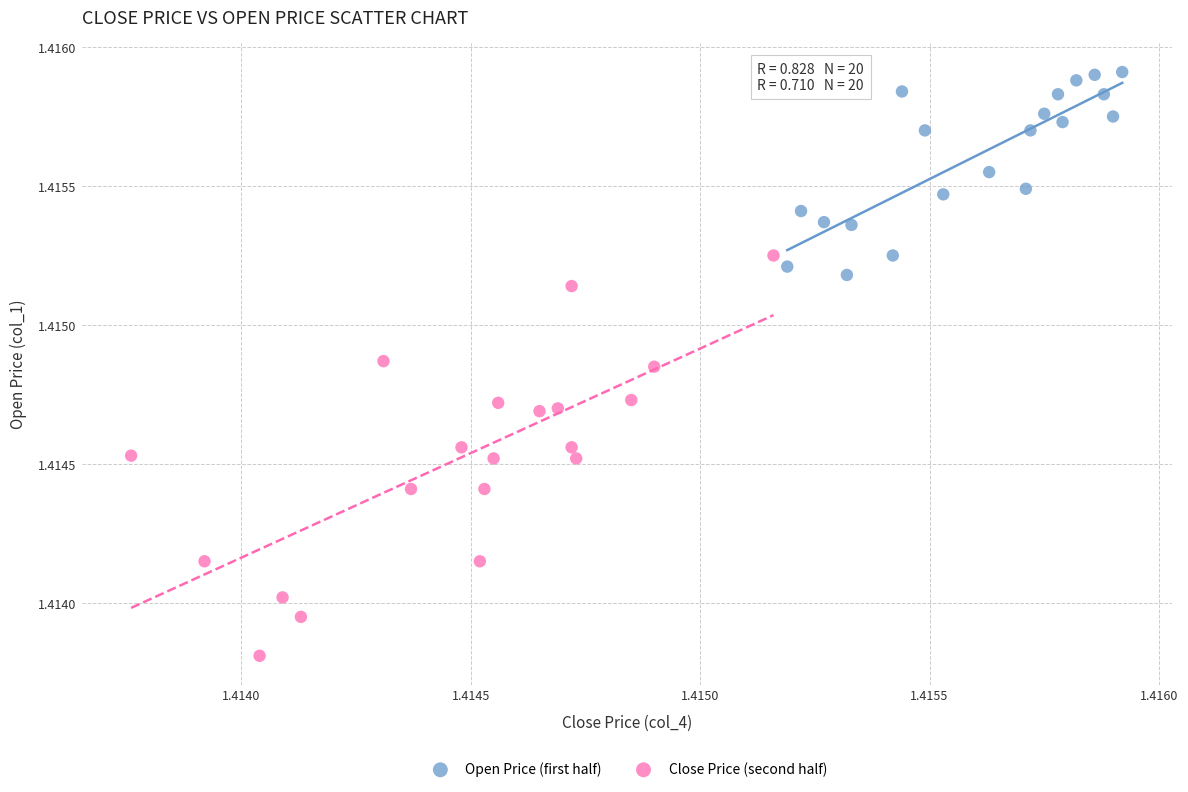

Which series has the largest Y range (max minus min)?

Close Price (second half)